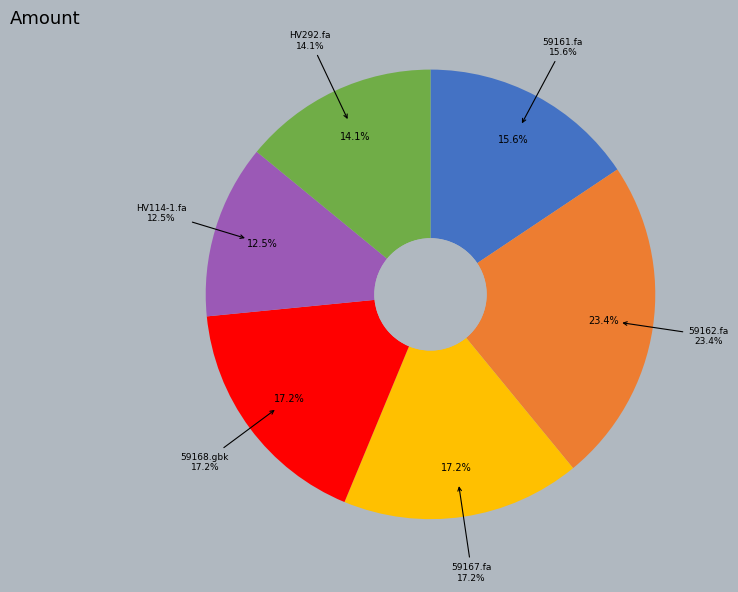

Which has a higher value, 59161.fa or 59168.gbk?

59168.gbk